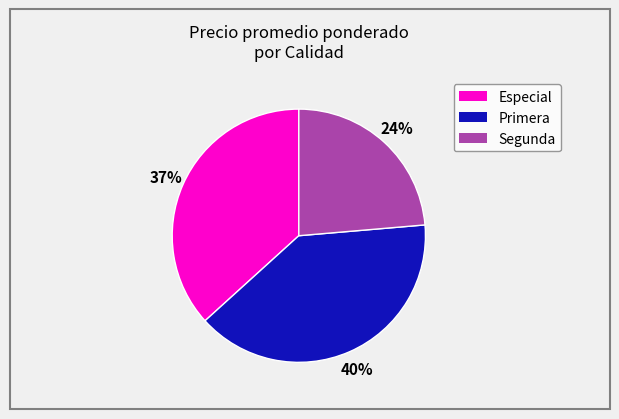

To the nearest percent, what is the difference between the largest and smallest slice percentages?

16%